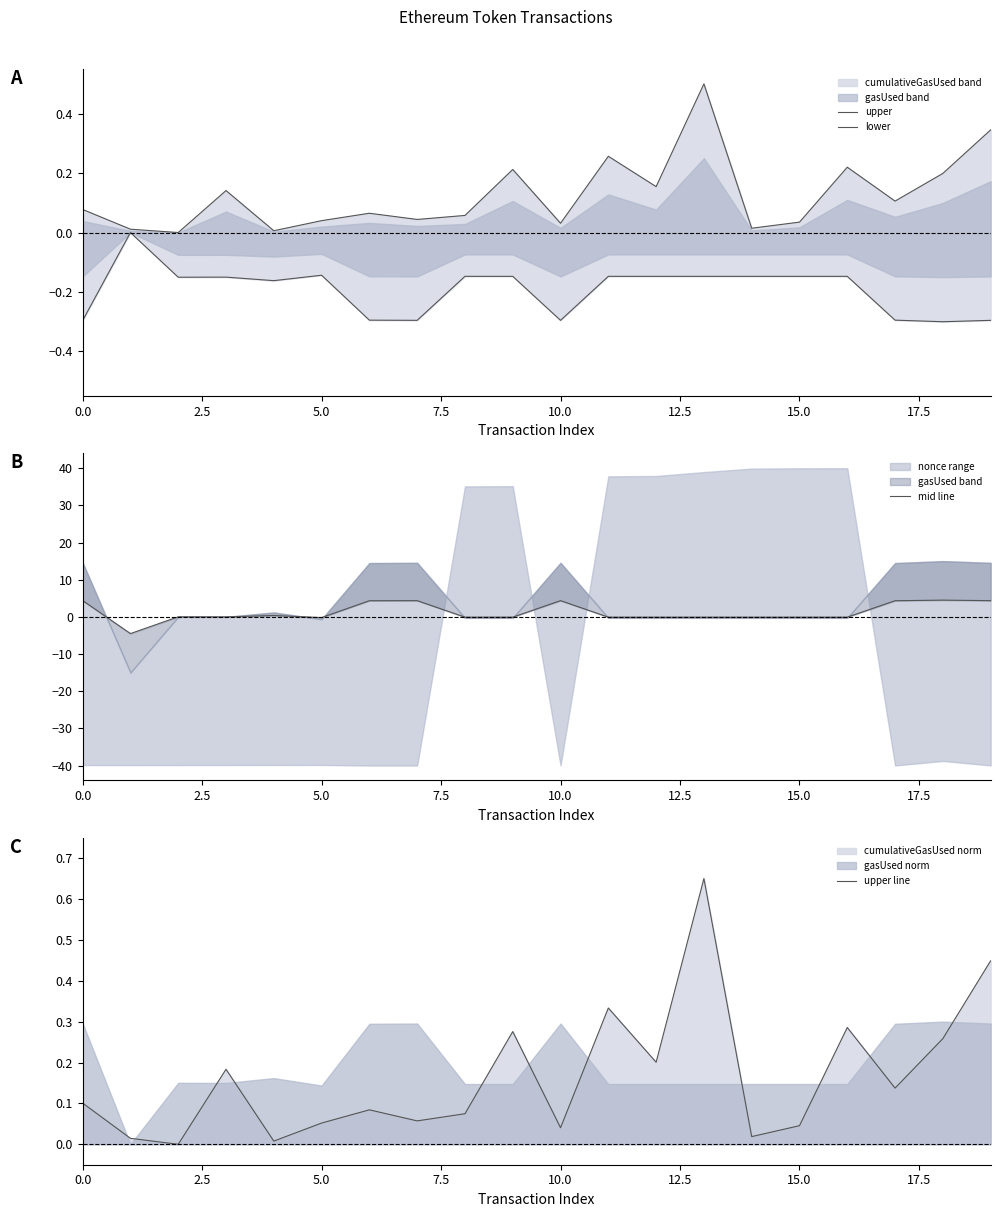

How many categories are shown in the chart?

20